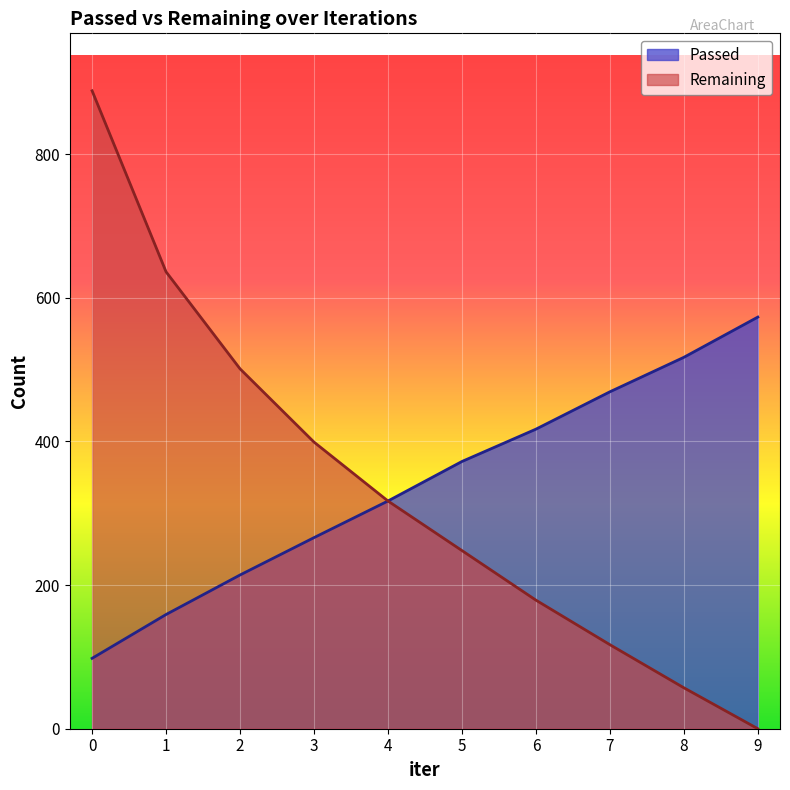

What value does the Passed series have at 4, to the nearest 5?

315